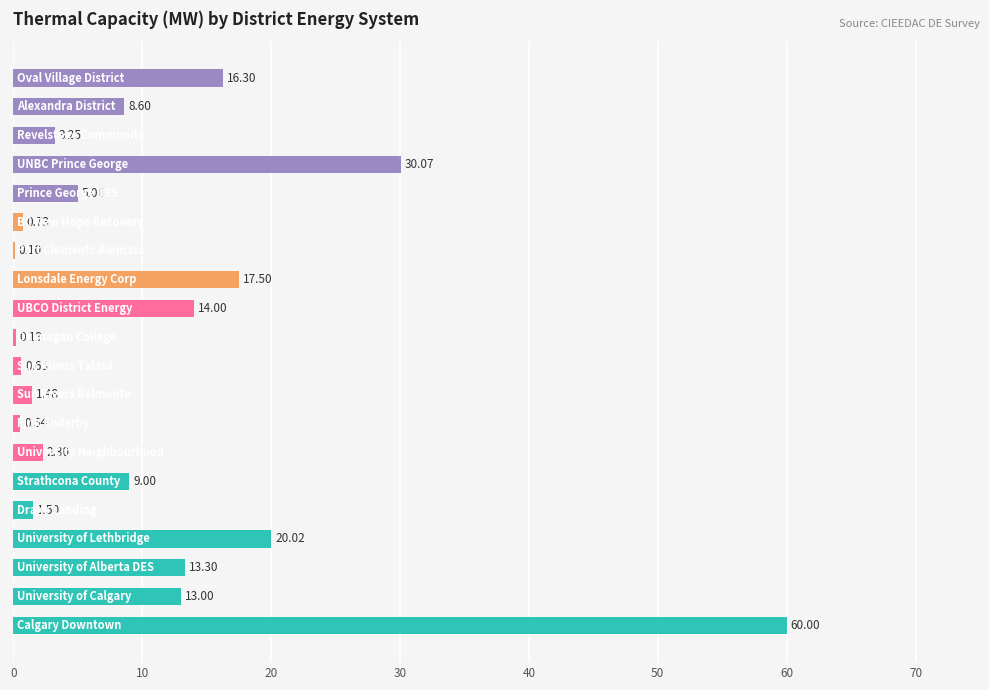

What is the sum of all values?

217.5